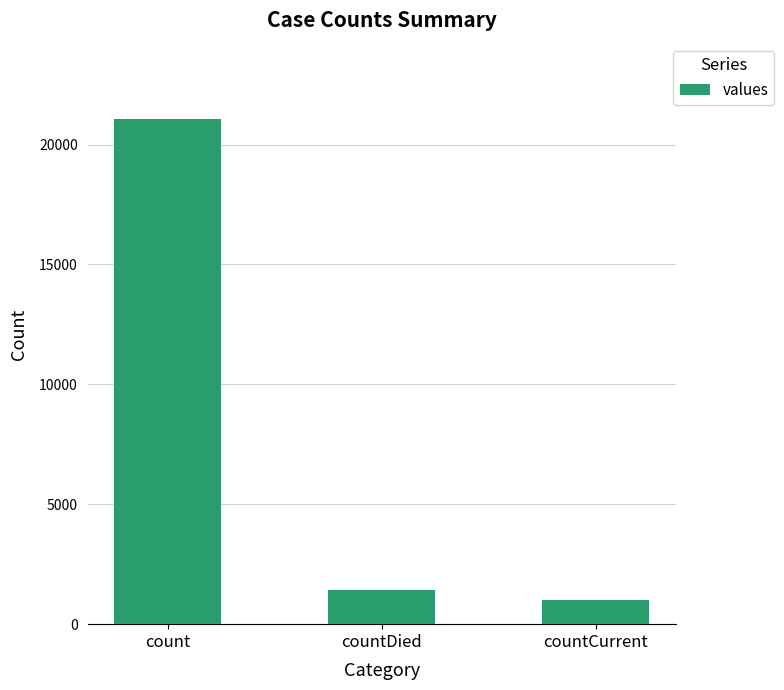

At which label is the value closest to 11028?

countDied